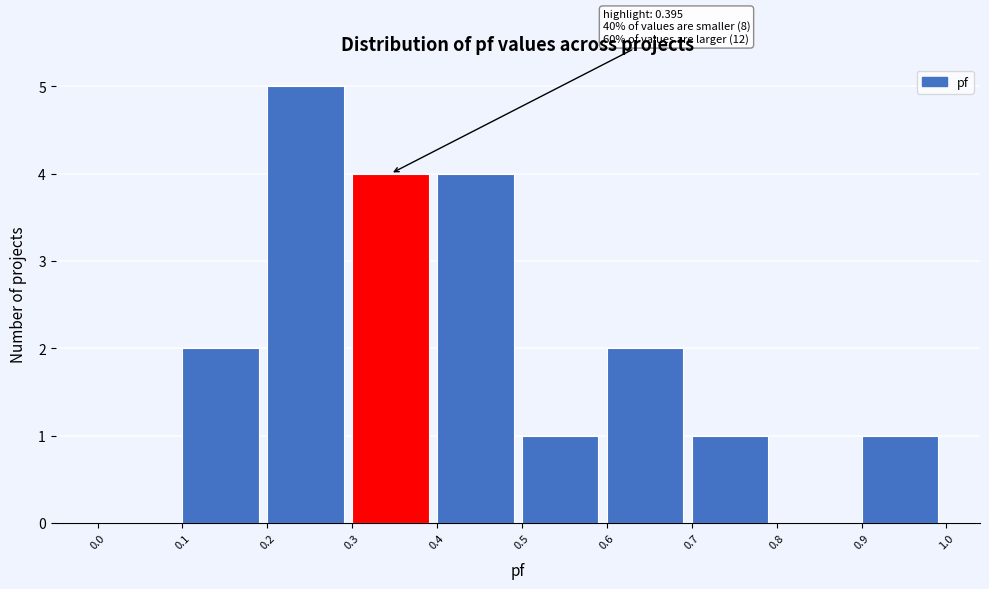

Over which range of the x-axis is the bar tallest?

0.2 to 0.3